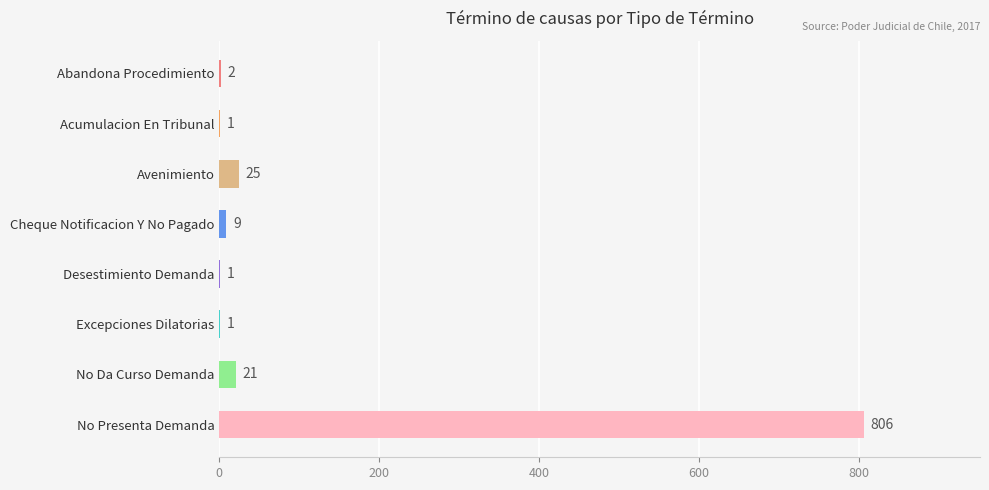

The chart shows a value of 1 at Acumulacion En Tribunal. True or false?

True